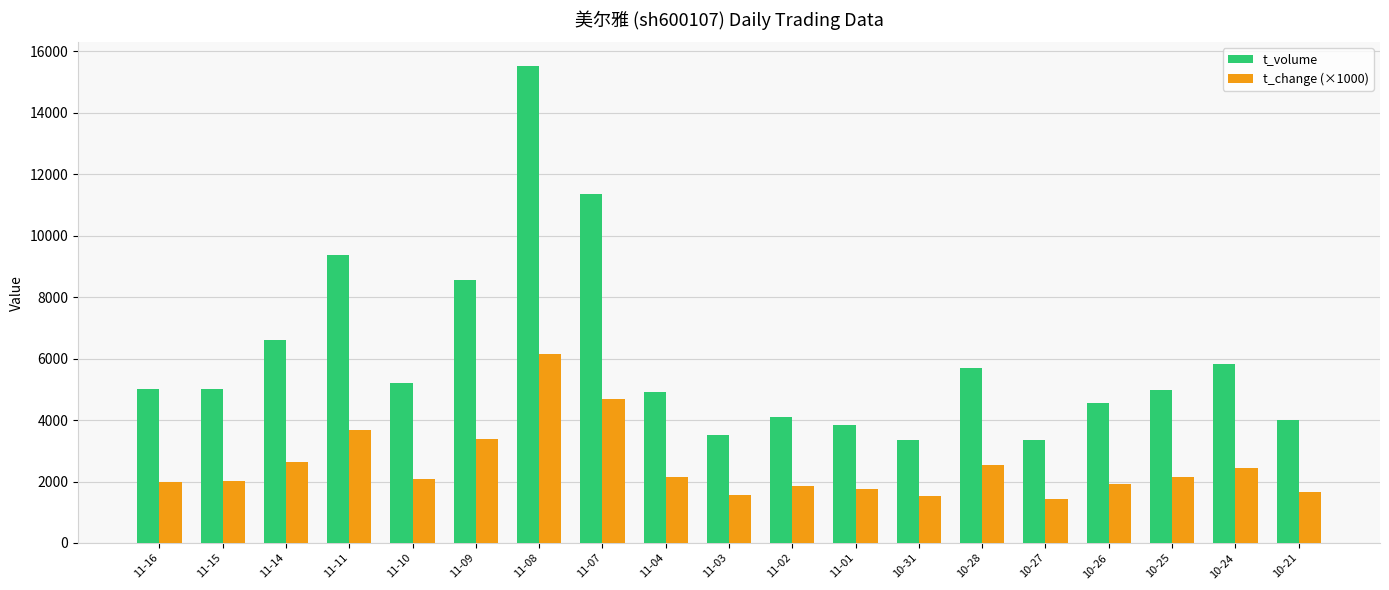

How many series are shown in this chart?

2